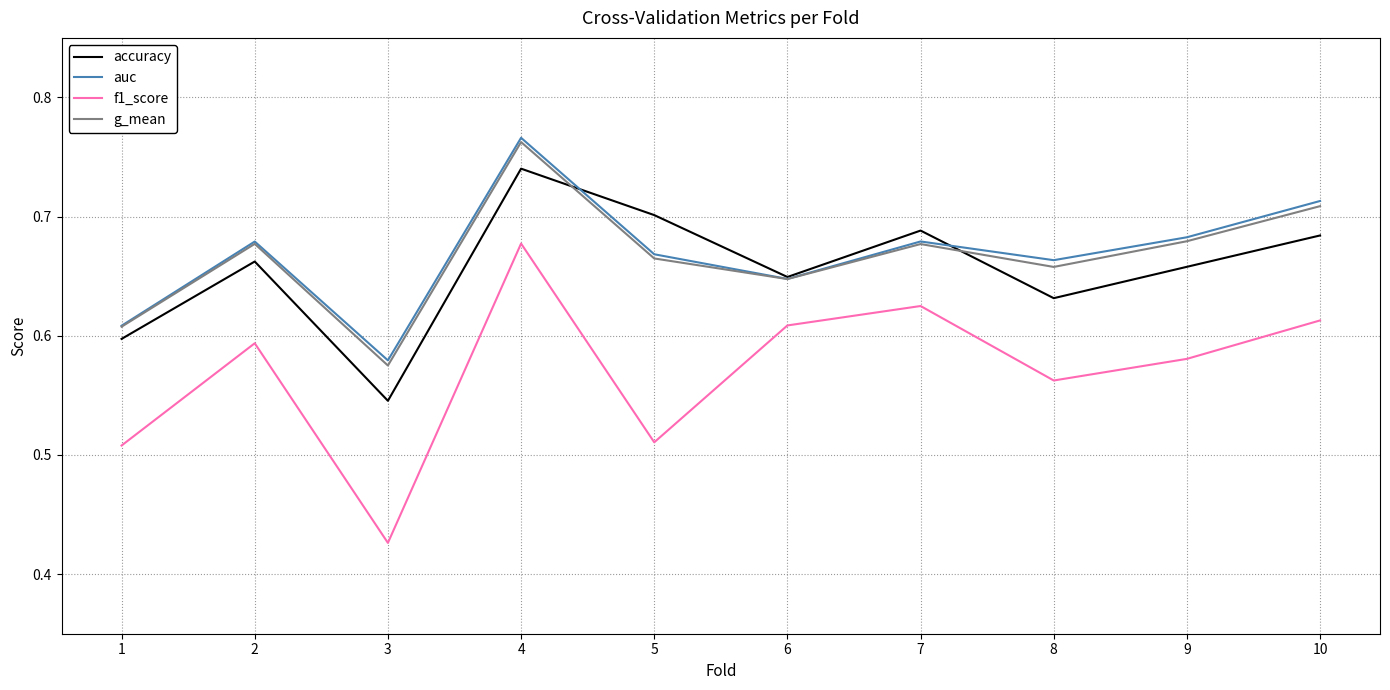

The value of accuracy at 1 is 0.6. True or false?

True